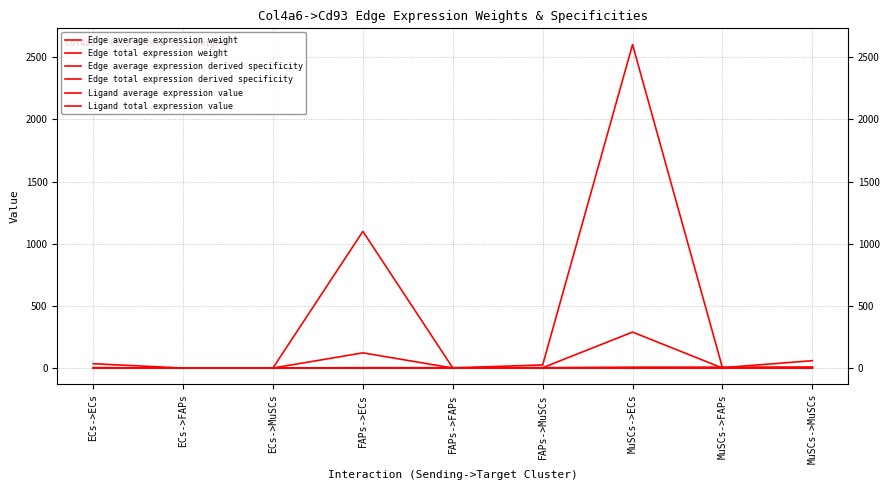

Which series changed the most between FAPs->ECs and MuSCs->ECs?

Edge total expression weight